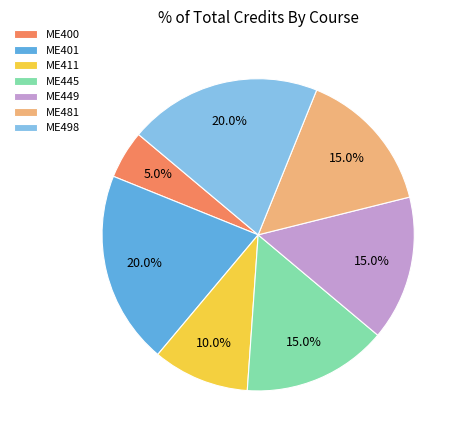

The ME400 slice represents 5% of the pie. True or false?

True